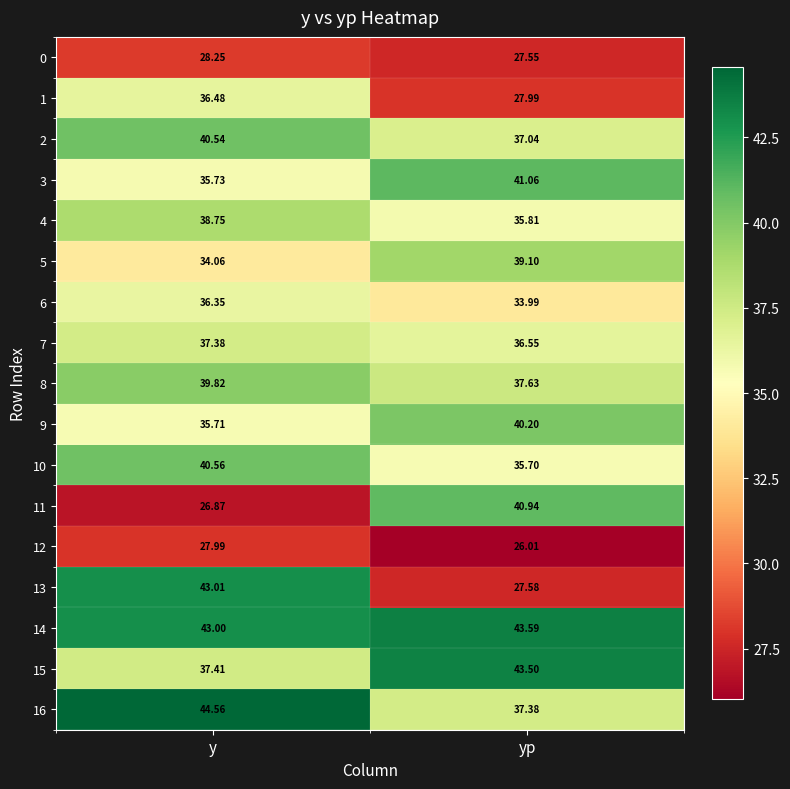

At yp, list the series in order from smallest to largest.

12, 0, 13, 1, 6, 10, 4, 7, 2, 16, 8, 5, 9, 11, 3, 15, 14